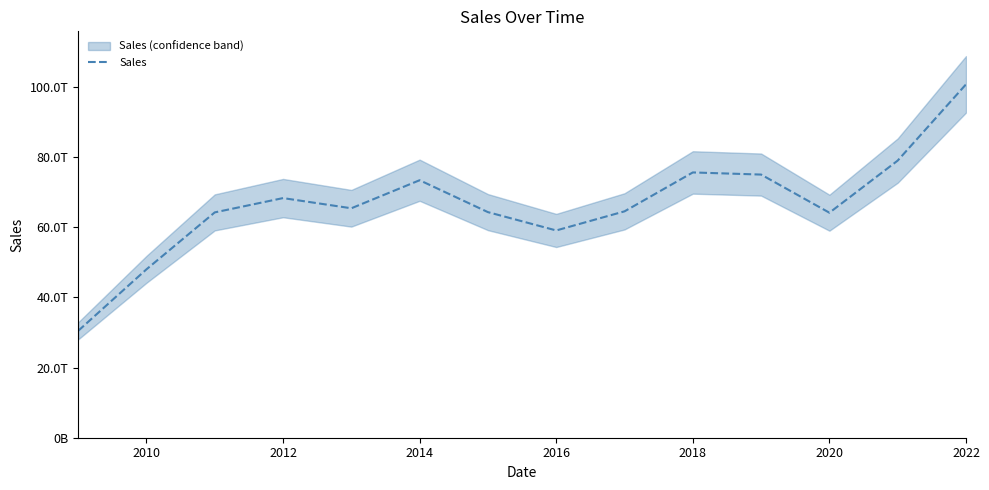

Reading left to right, list all the values displayed in this chart.

30454733934004	47994381475289	64224499639818	68301358800996	65399685795958	73393403034088	64300204038285	59076193175661	64522440976234	75611546239412	75005297175406	64134965486838	78992156122272	100723549227433